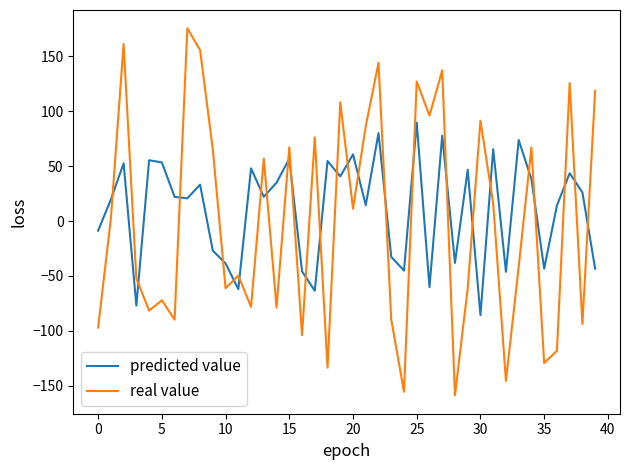

True or false: predicted value and real value cross at least once.

True